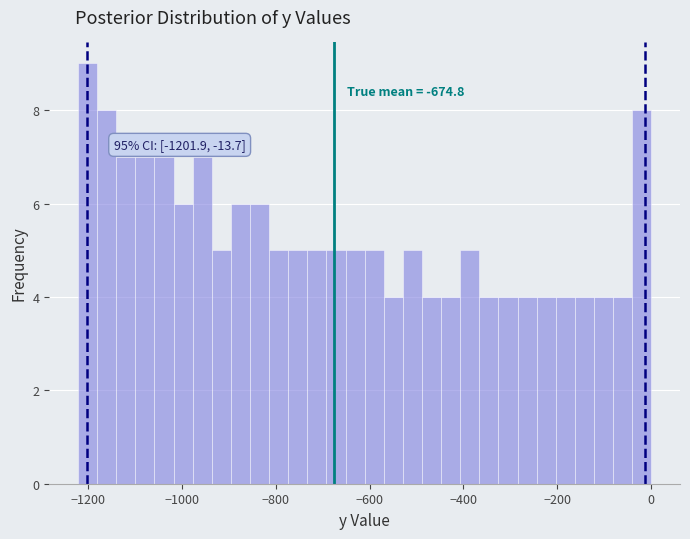

Read against the x-axis, roughly where is the centre of the tallest bar?

-1200